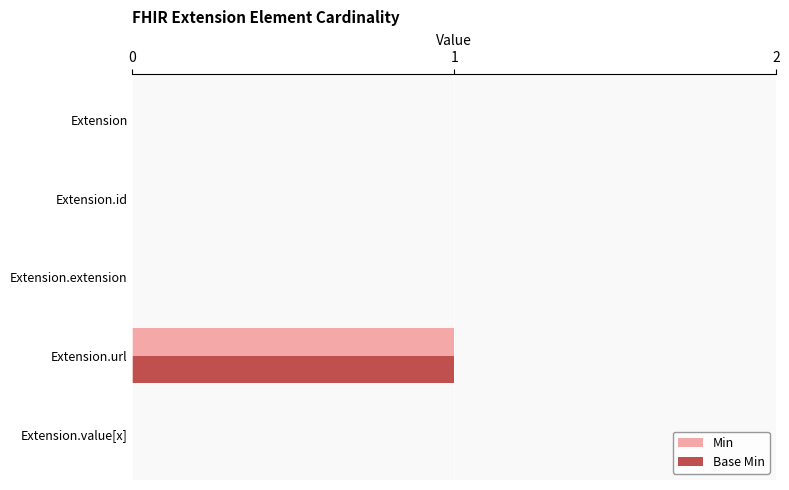

Is the value of Min at Extension.value[x] greater than the value of Base Min at Extension.url?

No